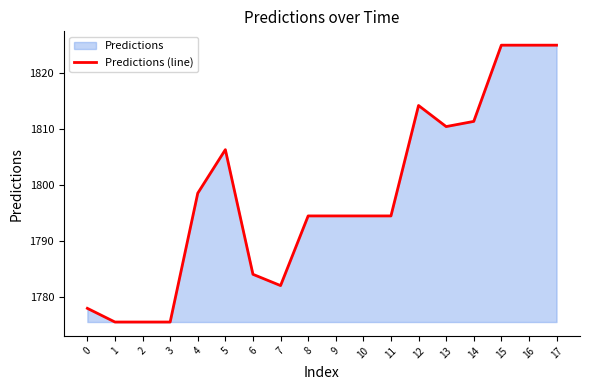

At which category does the data reach its first local peak?

5